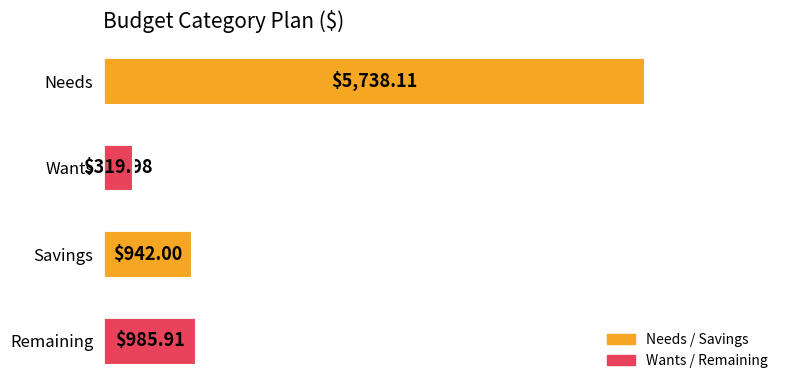

Rank the categories by value from lowest to highest.

Wants, Savings, Remaining, Needs